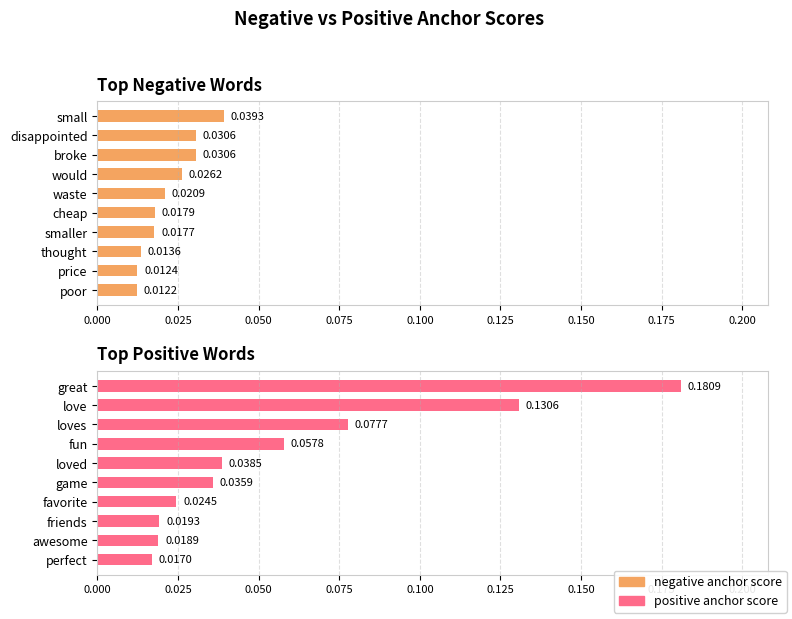

Count the positive anchor score values in the range 0 to 1.

10